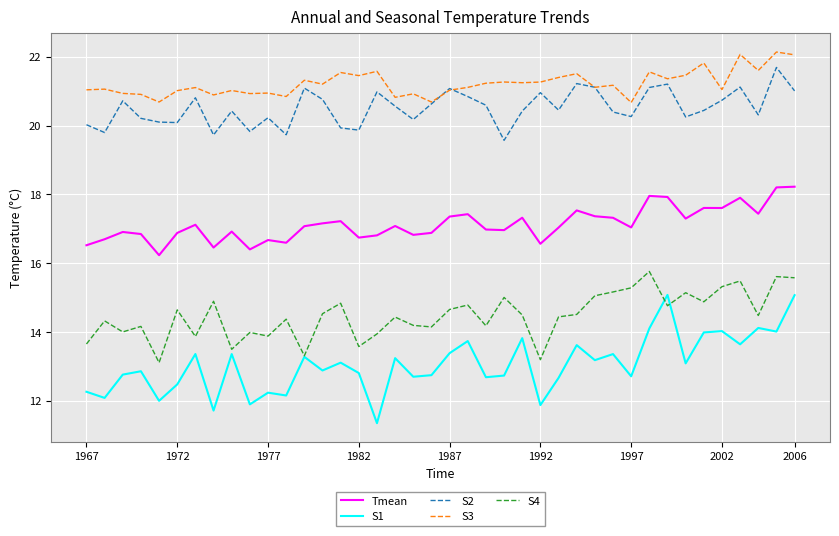

Which series has the largest total across all categories?

S3